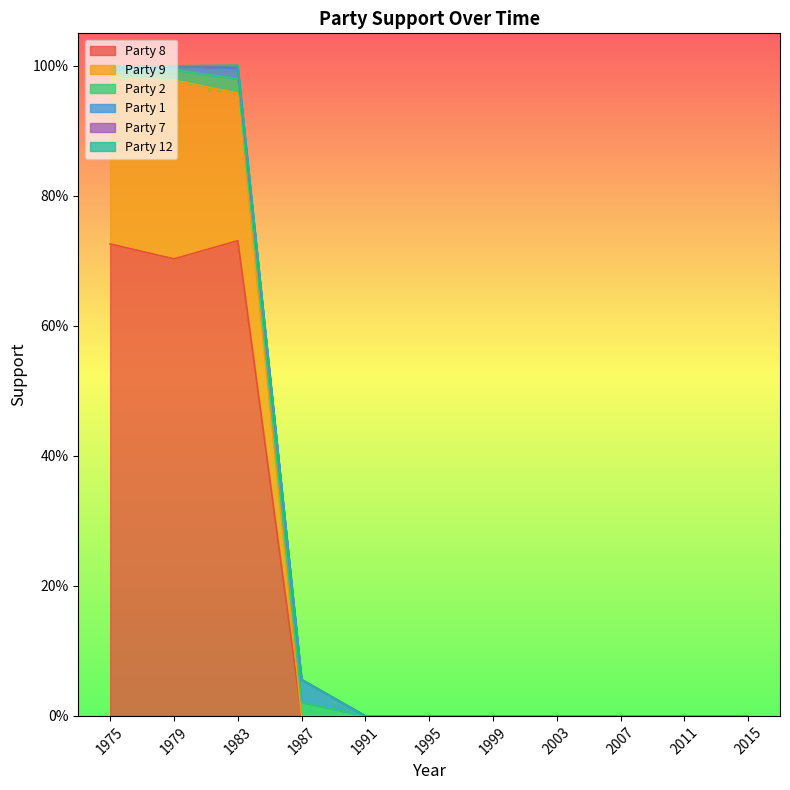

The Party 12 series shows 0.0 at 2003. True or false?

True